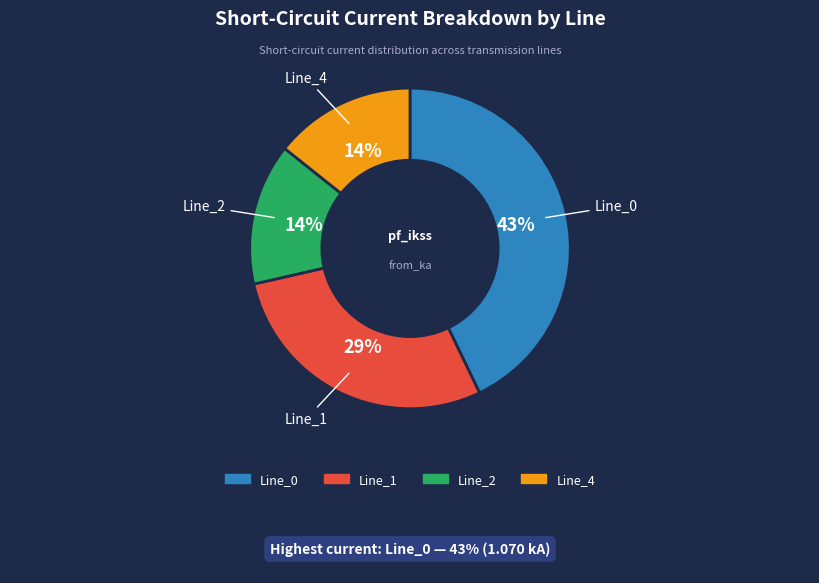

Do Line_0 and Line_2 together represent more than half of the pie?

Yes